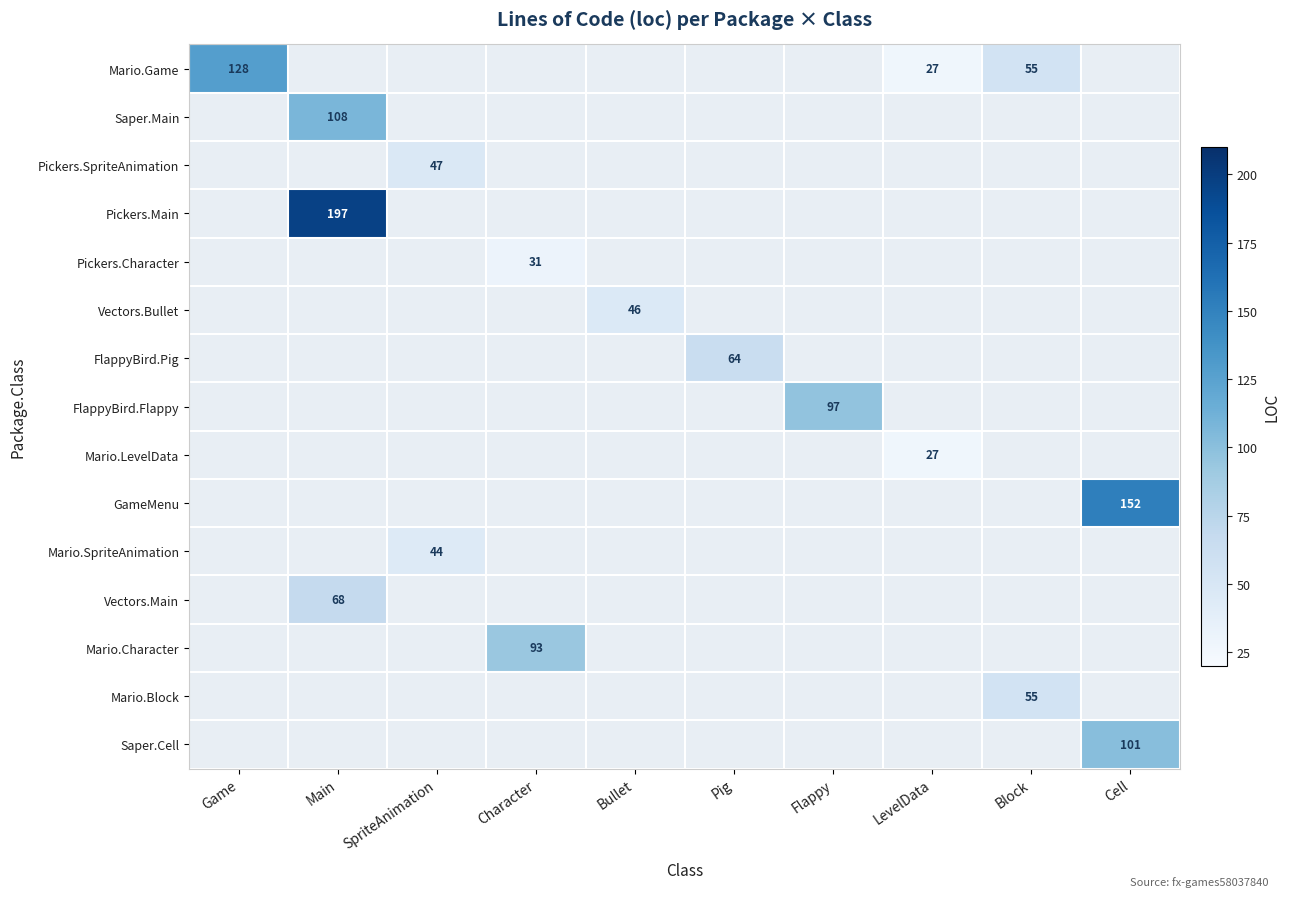

The Mario.Game series shows 87 at Block. True or false?

False